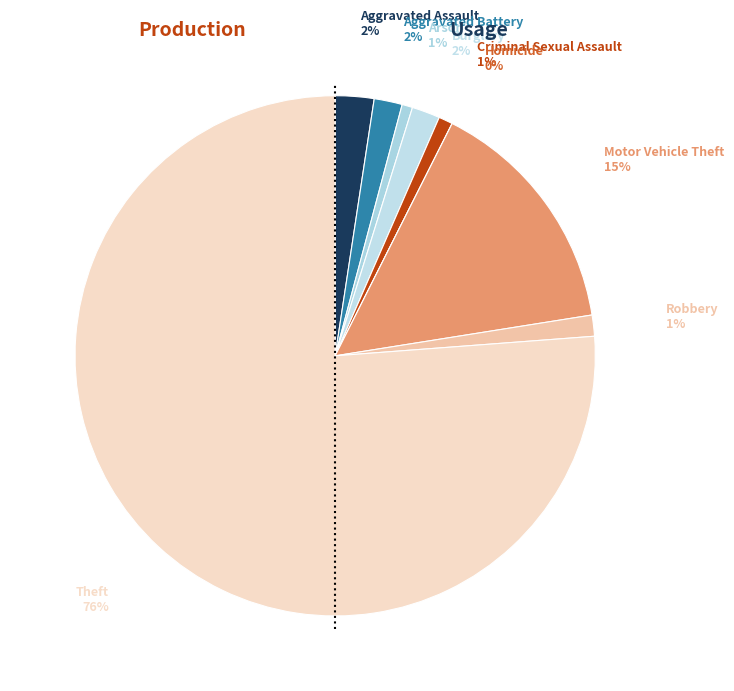

Rank the categories by value from lowest to highest.

Homicide, Arson, Criminal Sexual Assault, Robbery, Aggravated Battery, Burglary, Aggravated Assault, Motor Vehicle Theft, Theft